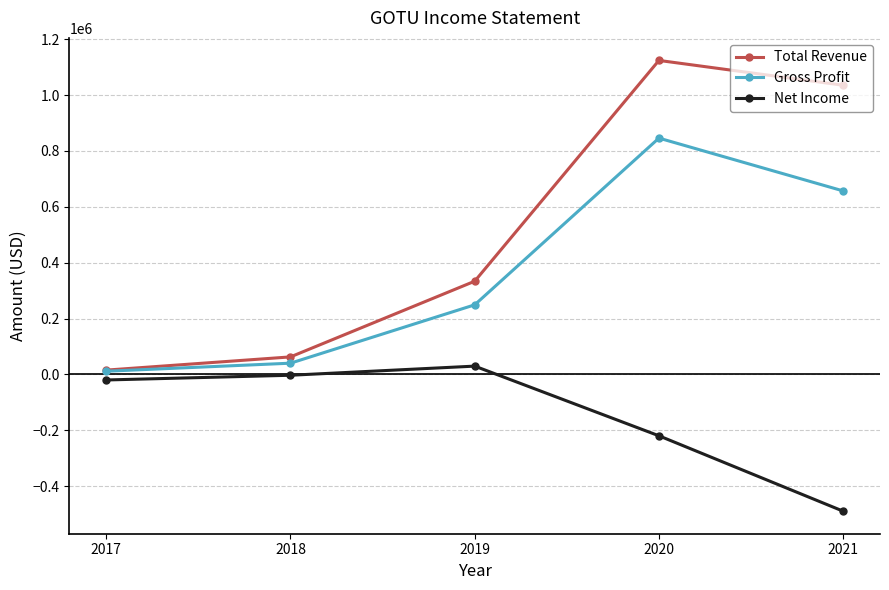

What is the maximum value shown in the chart?

1124000